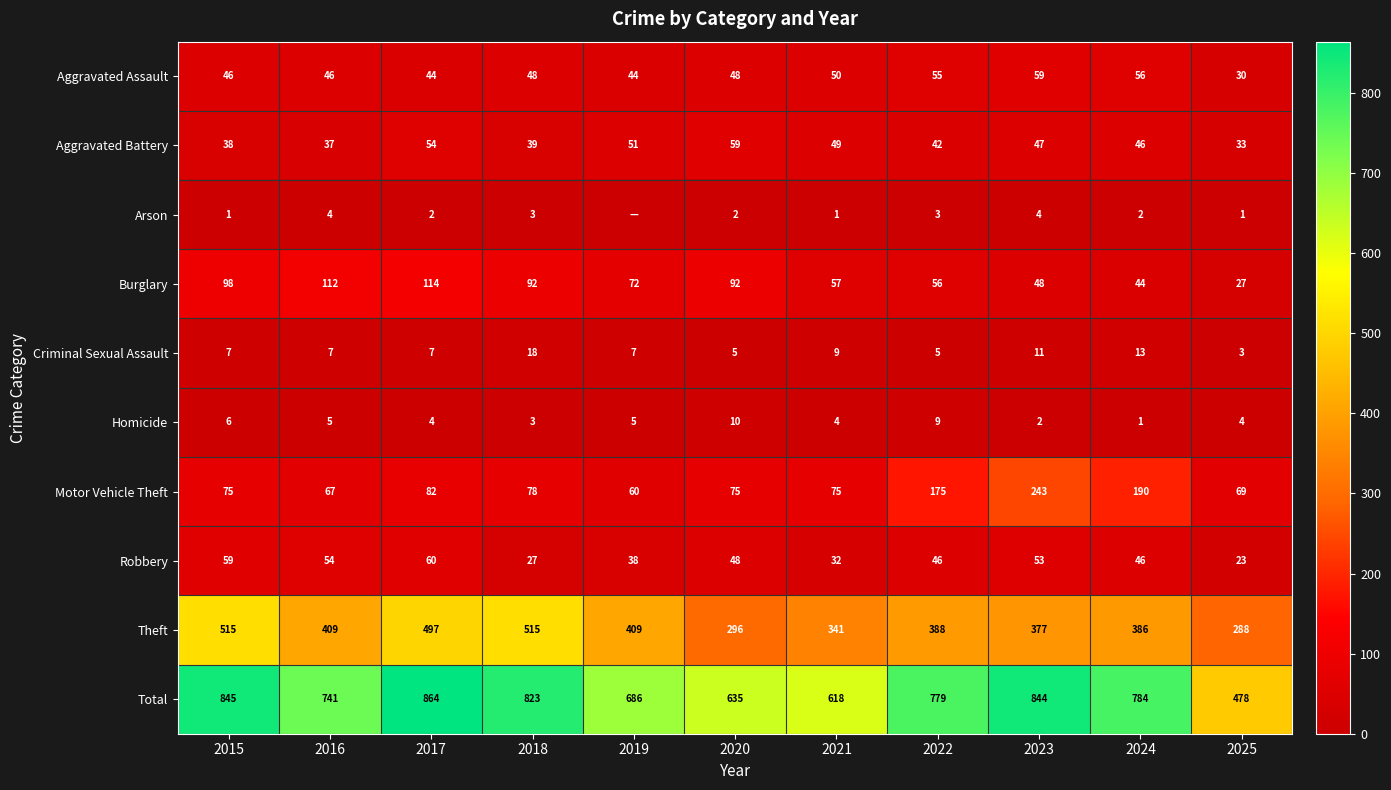

What is the sum of the Robbery values at 2019 and 2018?

65